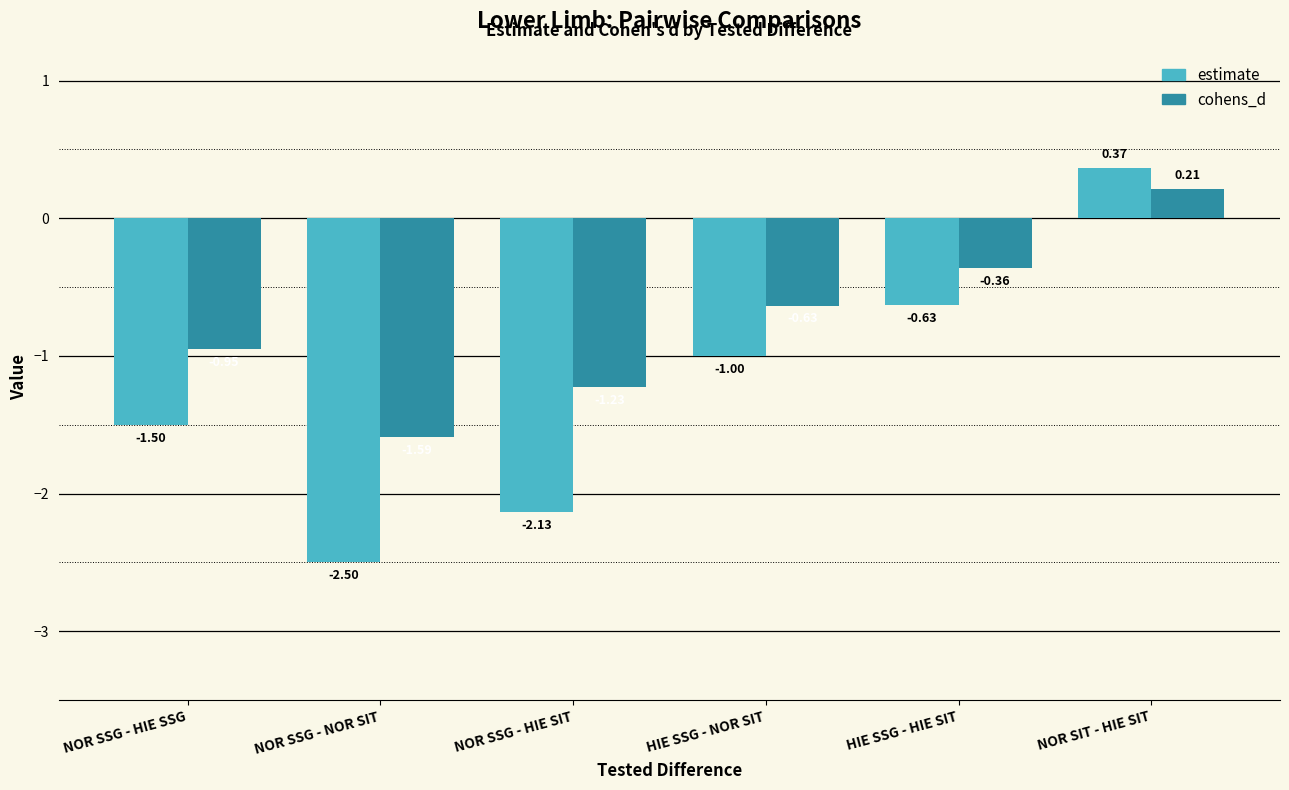

Which category has the lowest value in the estimate series?

NOR SSG - NOR SIT